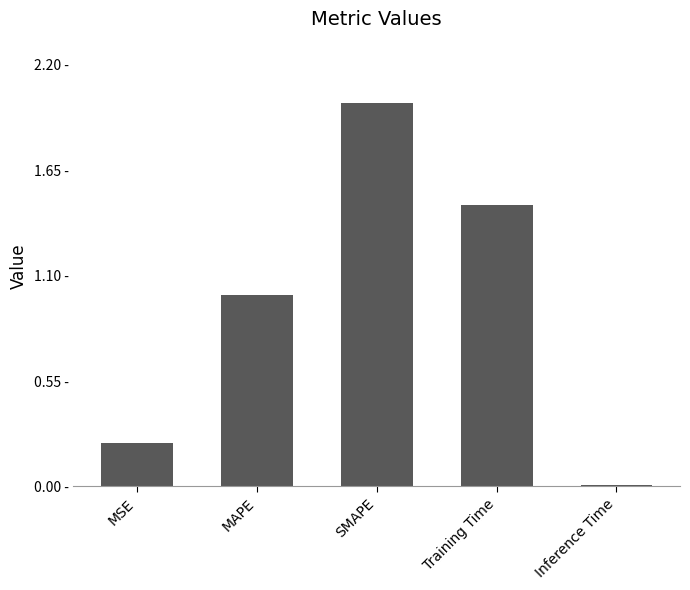

What is the difference between the second highest and minimum values?

1.5